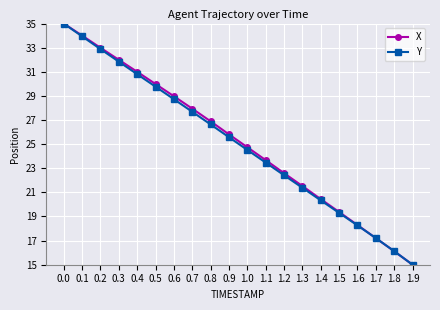

What is the label of the 17th point from the right?

0.3